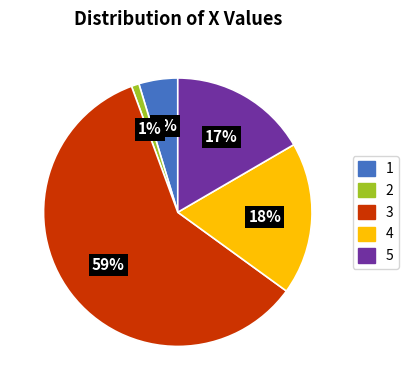

To the nearest percent, what is the average slice percentage?

20%